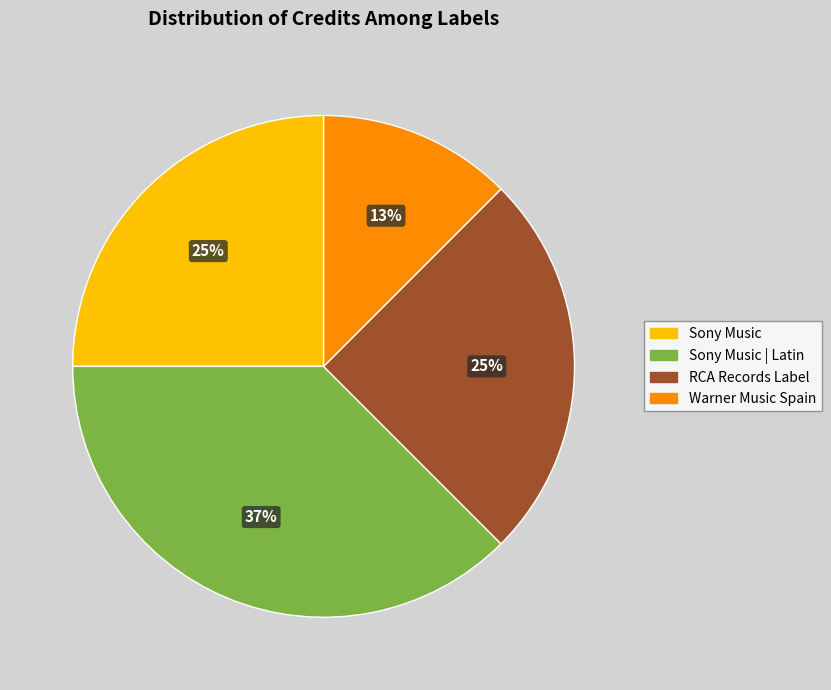

To the nearest percent, what is the average slice percentage?

25%